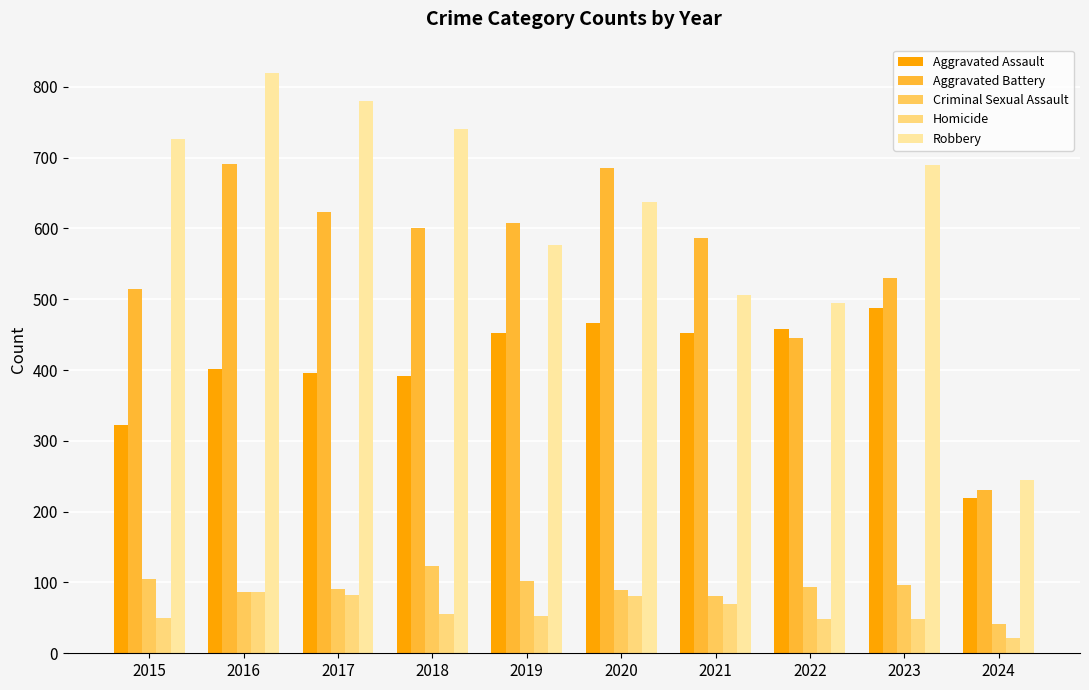

Reading left to right, what are all the values shown in this chart?

Aggravated Assault: 2015=323	2016=402	2017=396	2018=392	2019=452	2020=466	2021=452	2022=458	2023=488	2024=220
Aggravated Battery: 2015=515	2016=691	2017=623	2018=600	2019=608	2020=686	2021=587	2022=446	2023=530	2024=230
Criminal Sexual Assault: 2015=105	2016=87	2017=91	2018=123	2019=102	2020=89	2021=81	2022=94	2023=96	2024=41
Homicide: 2015=50	2016=87	2017=82	2018=56	2019=53	2020=81	2021=69	2022=49	2023=48	2024=21
Robbery: 2015=726	2016=819	2017=780	2018=741	2019=577	2020=637	2021=506	2022=495	2023=690	2024=245